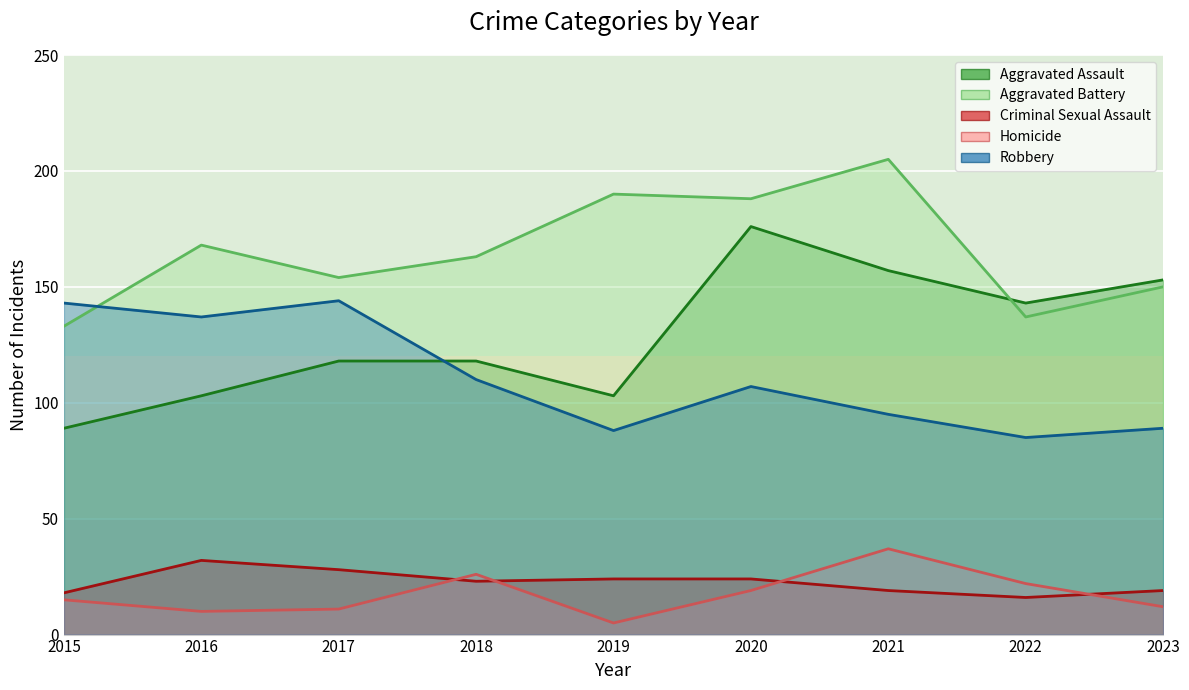

Reading left to right, list all the values displayed in this chart.

Aggravated Assault: 89	103	118	118	103	176	157	143	153
Aggravated Battery: 133	168	154	163	190	188	205	137	150
Criminal Sexual Assault: 18	32	28	23	24	24	19	16	19
Homicide: 15	10	11	26	5	19	37	22	12
Robbery: 143	137	144	110	88	107	95	85	89